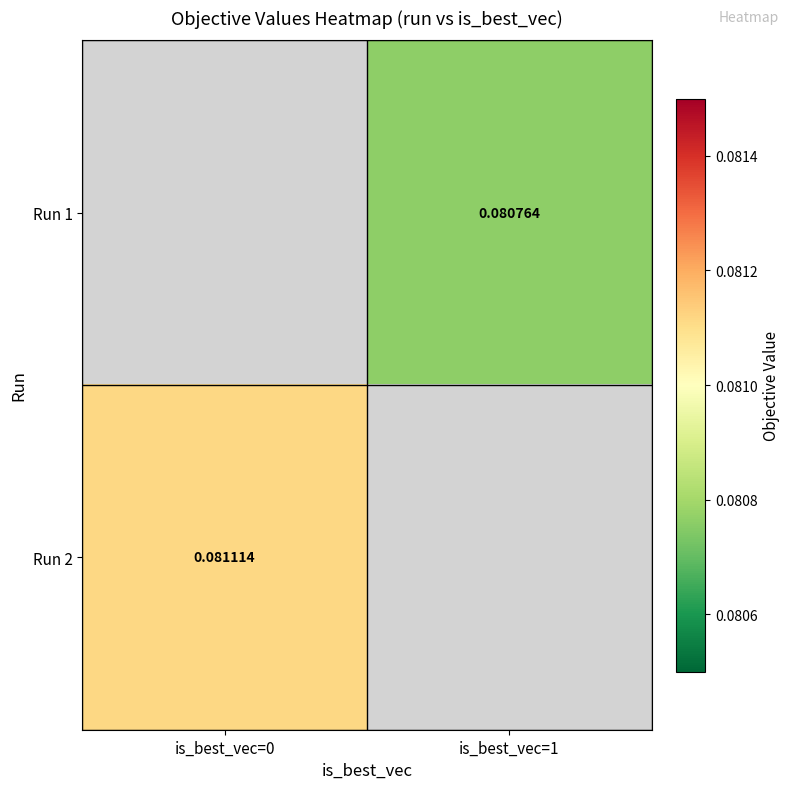

Is the value of Run 2 at is_best_vec=0 greater than the value of Run 1 at is_best_vec=1?

Yes